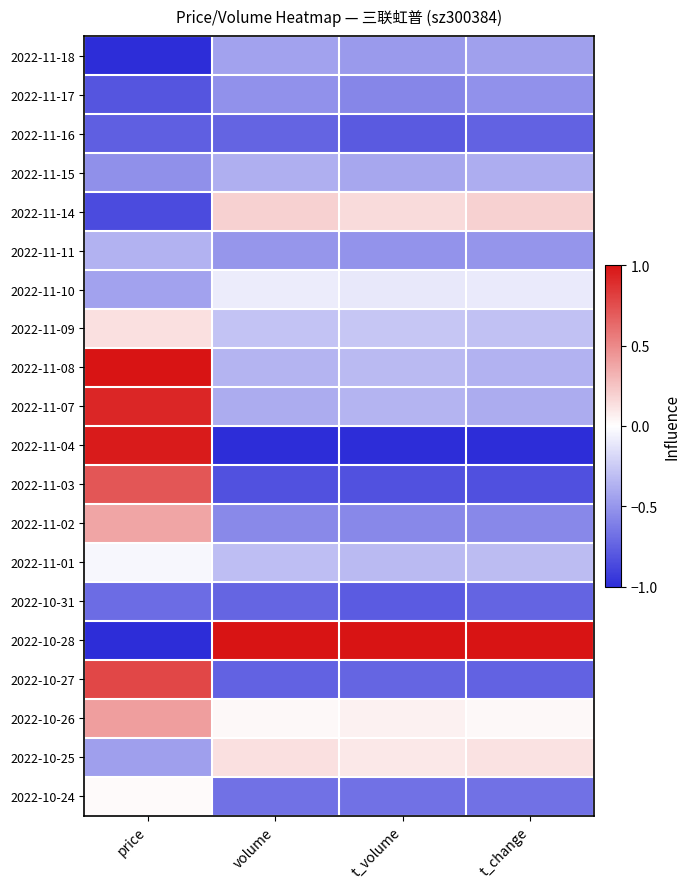

Which series has the largest total across all categories?

2022-10-28